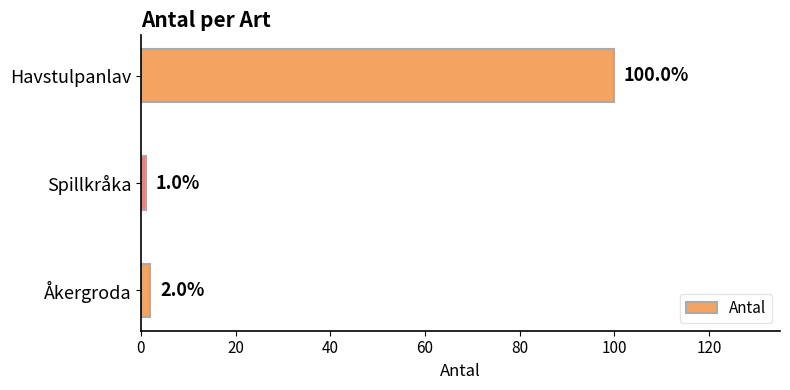

What is the difference between the maximum and minimum values?

99